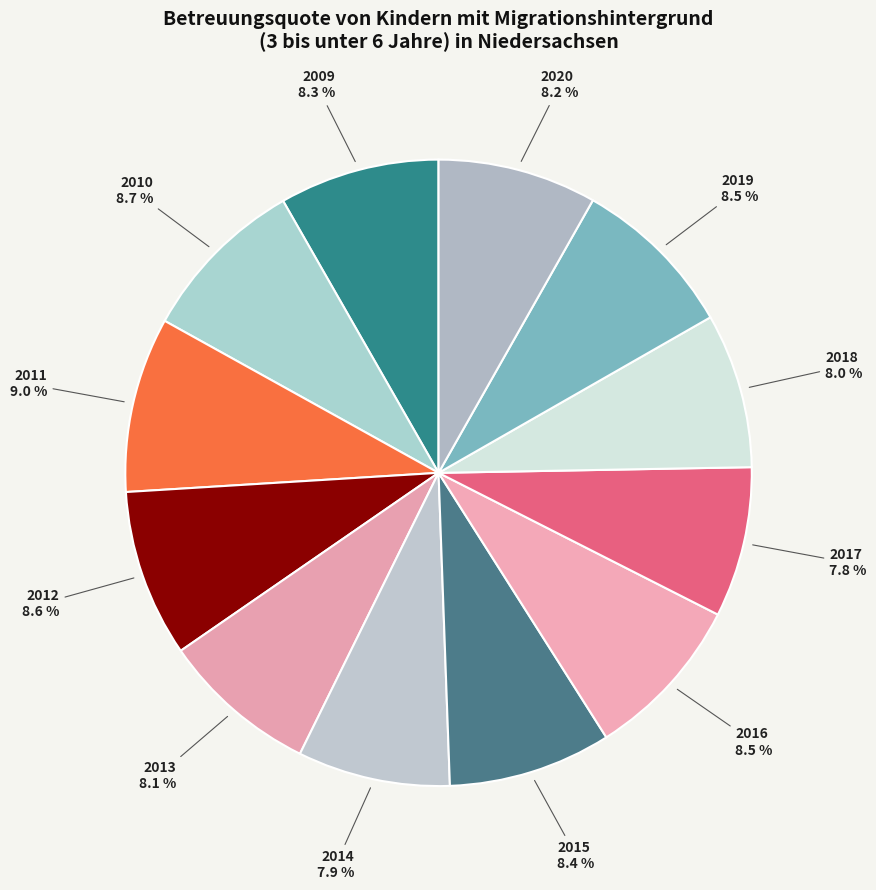

Count the number of slices in the pie.

12